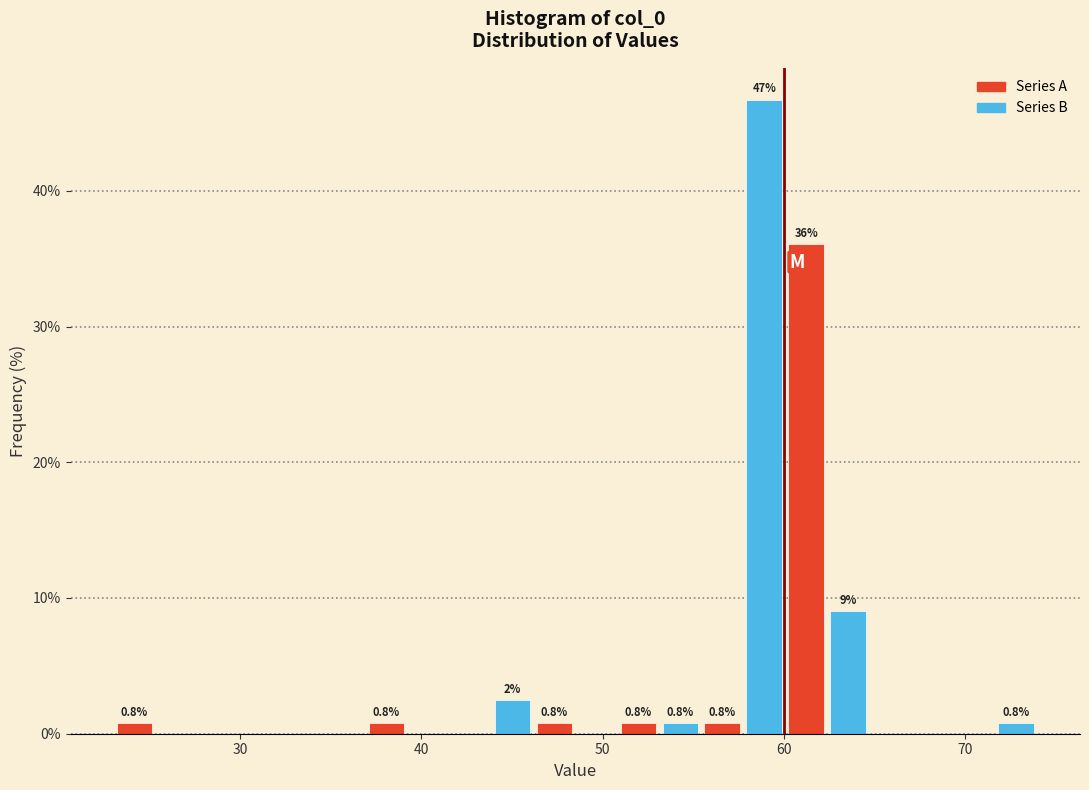

Read against the x-axis, roughly where is the centre of the tallest bar?

59